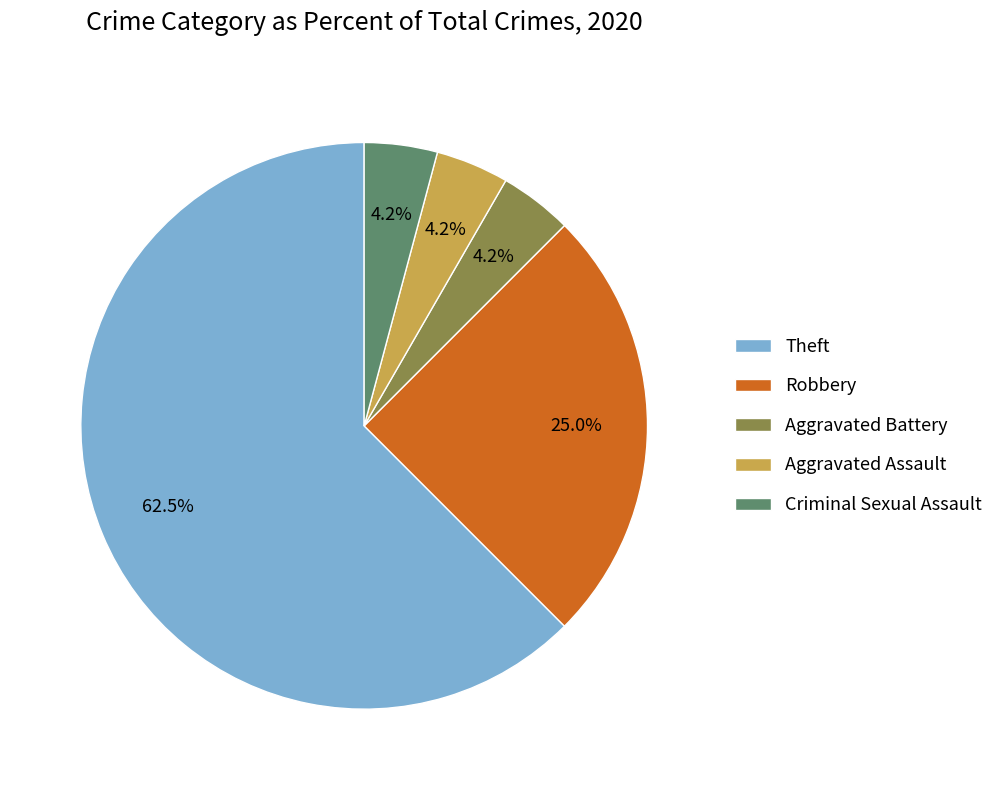

Count the number of slices in the pie.

5